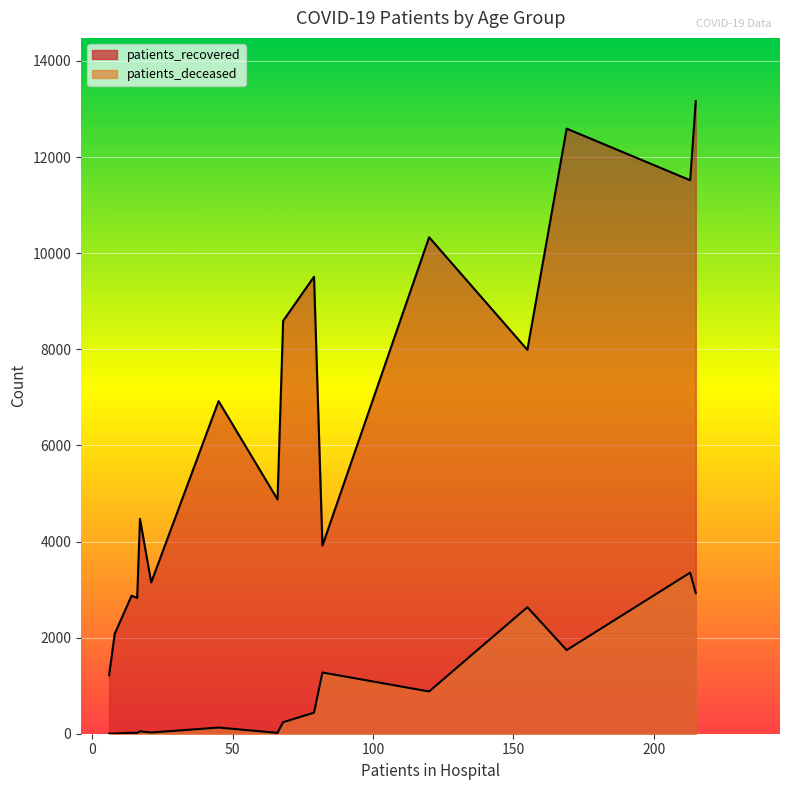

What is the sum of the patients_deceased values at 50 - 54 and 75 - 79?

3055